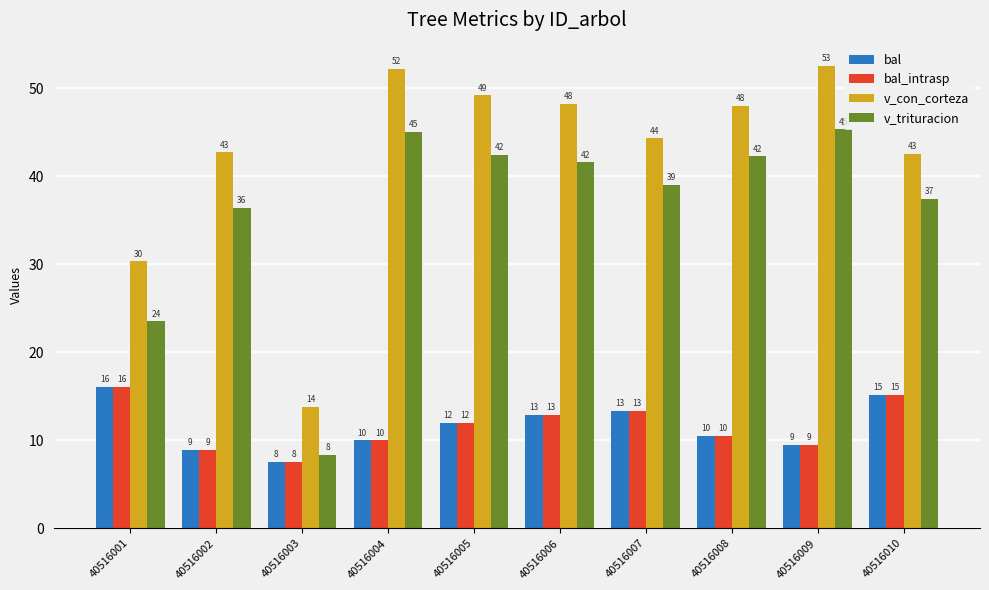

What are all the series names shown in the legend?

bal, bal_intrasp, v_con_corteza, v_trituracion